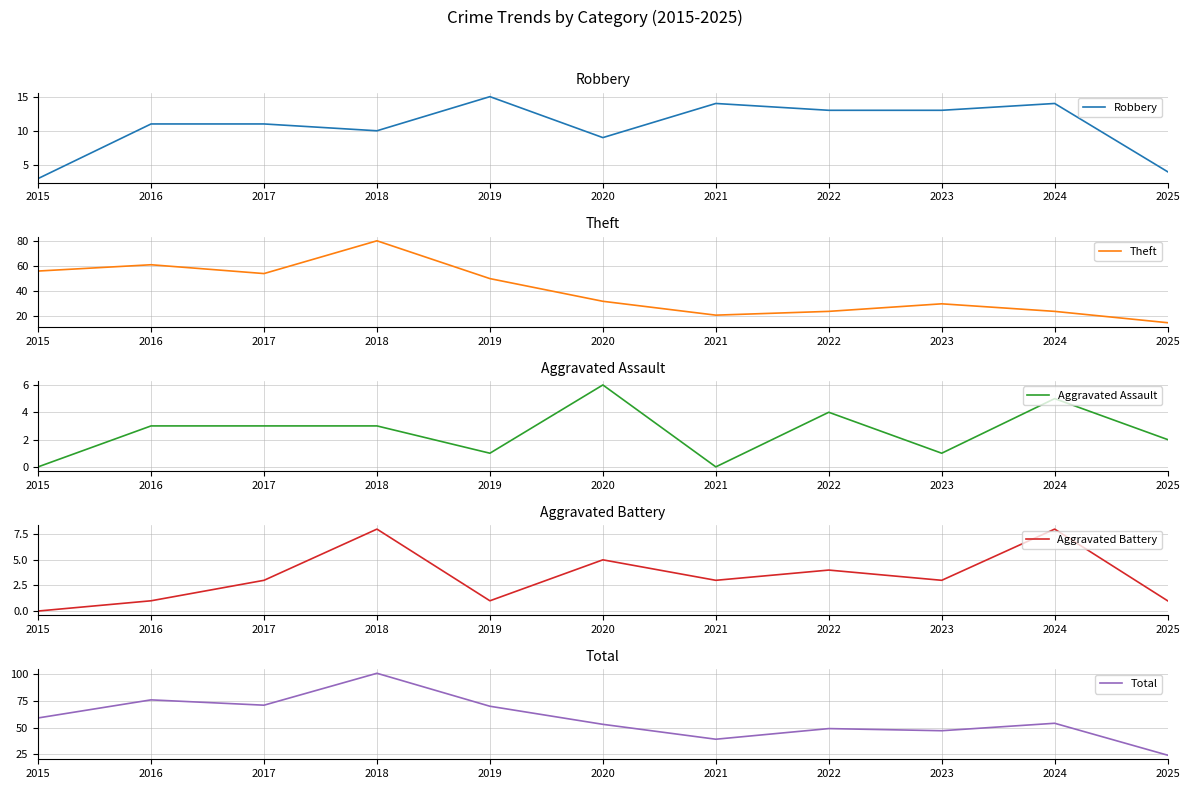

Rank the categories by Theft value from highest to lowest.

2018, 2016, 2015, 2017, 2019, 2020, 2023, 2022, 2024, 2021, 2025